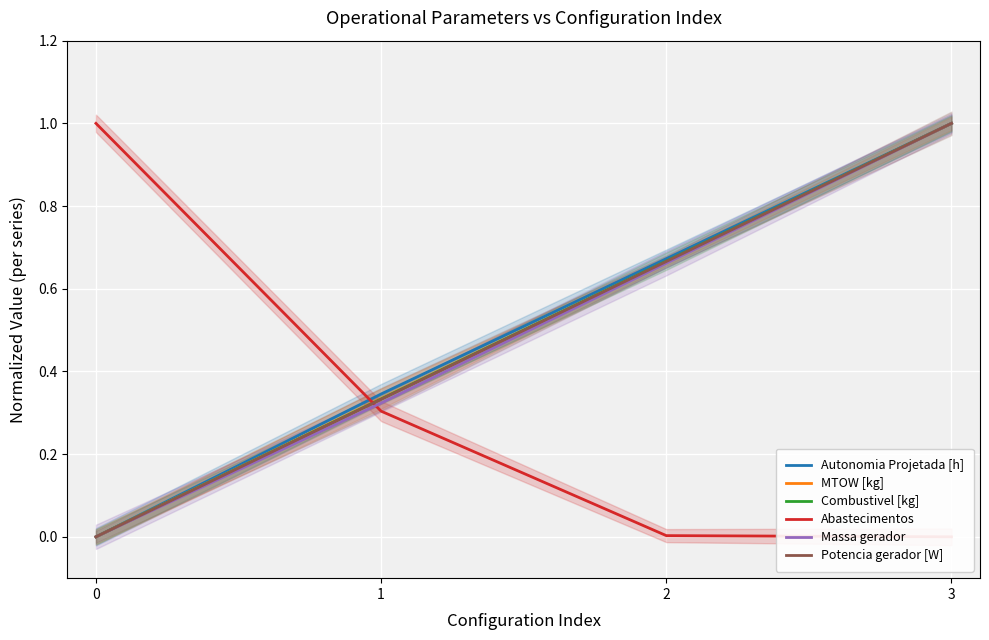

How many values in the Potencia gerador [W] series exceed 0?

3